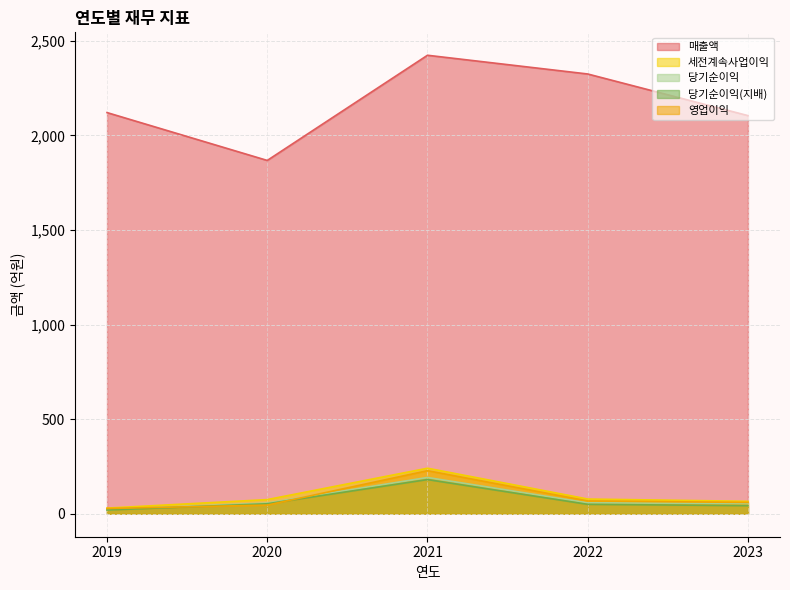

Reading left to right, list all the values displayed in this chart.

매출액: 2121	1868	2424	2325	2105
영업이익: 28	46	228	68	60
세전계속사업이익: 30	75	241	78	66
당기순이익: 22	57	192	58	55
당기순이익(지배): 20	53	181	50	43